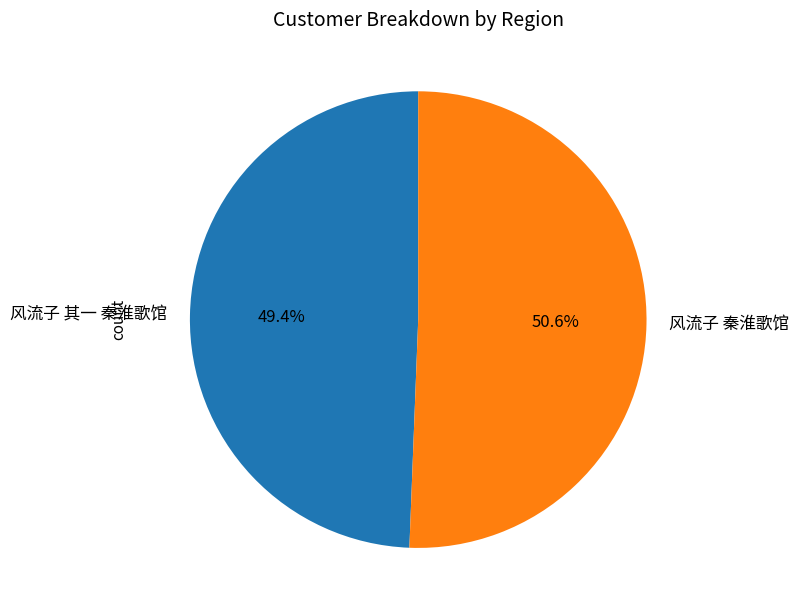

Combined, do 风流子 其一 秦淮歌馆 and 风流子 秦淮歌馆 account for over 50%?

Yes